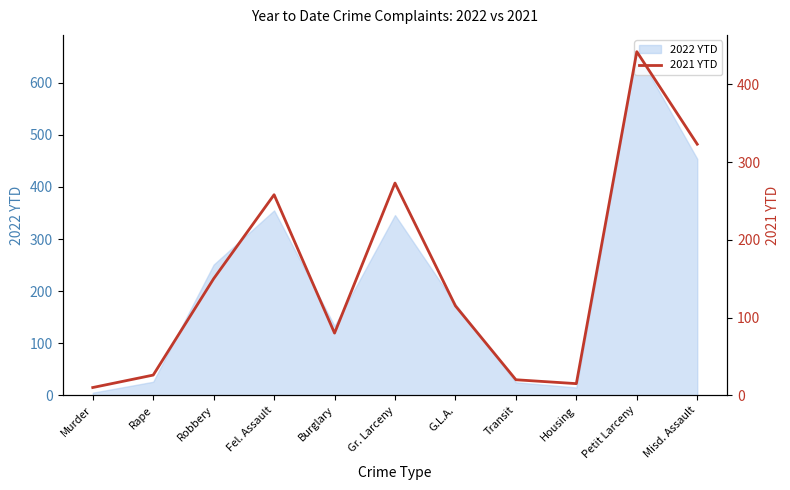

At which label does the data first exceed 115?

Robbery